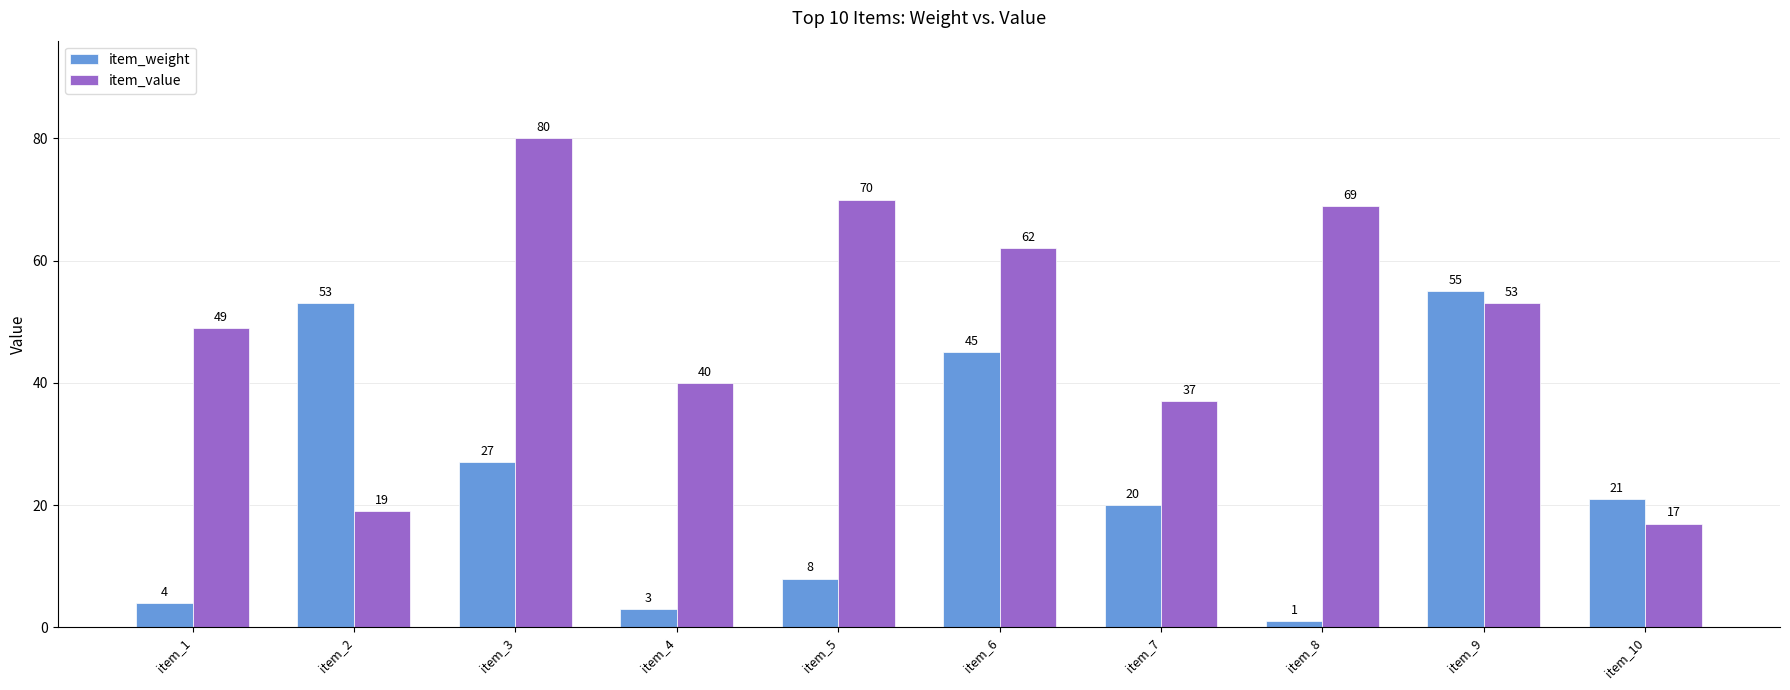

What is the total value across all series at item_5?

78